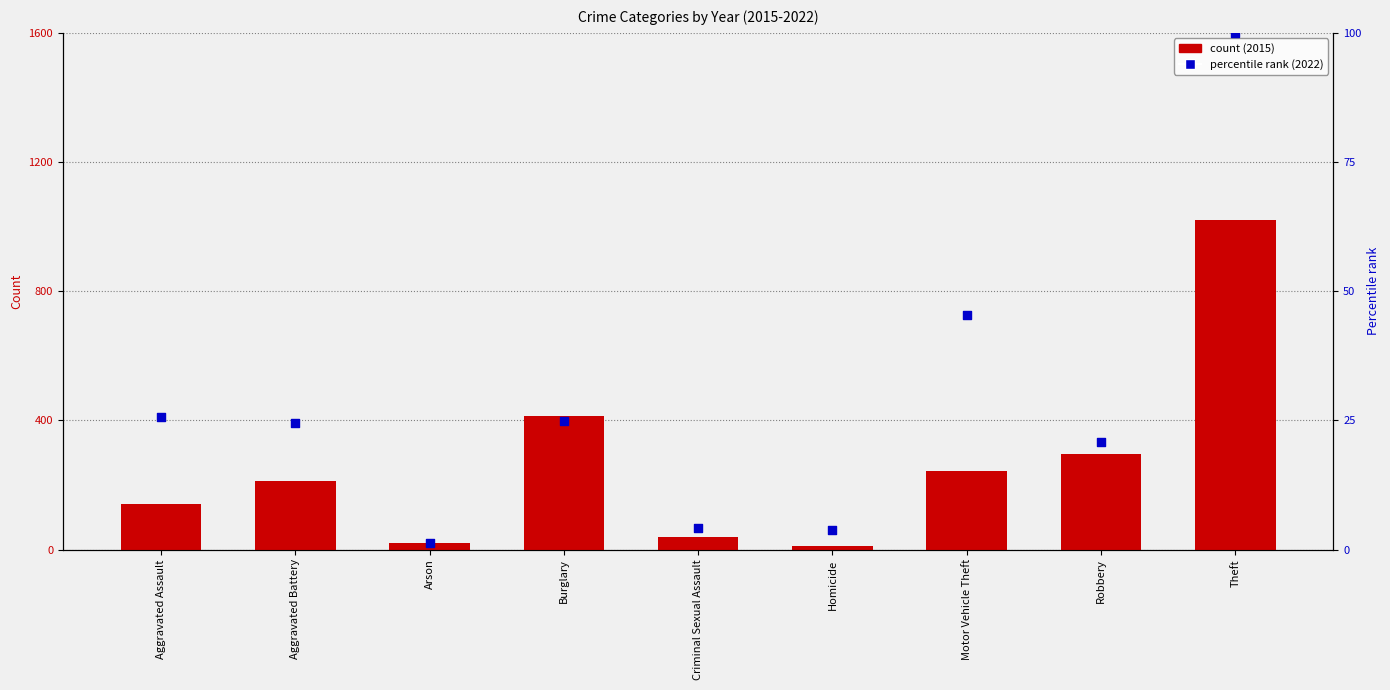

Which has a higher value, Robbery or Motor Vehicle Theft?

Motor Vehicle Theft